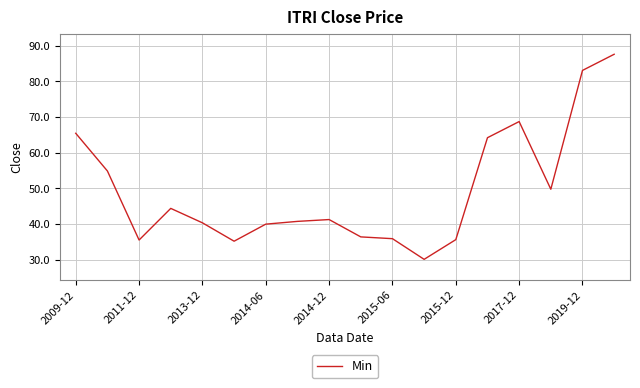

What is the smallest value displayed?

30.1